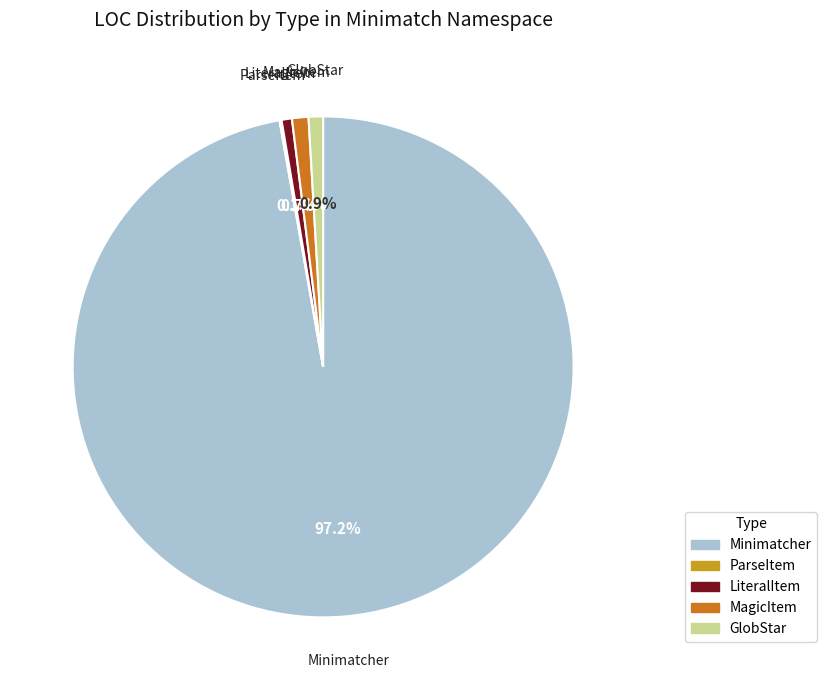

Approximately how many times larger is the value at Minimatcher compared to GlobStar?

104.6